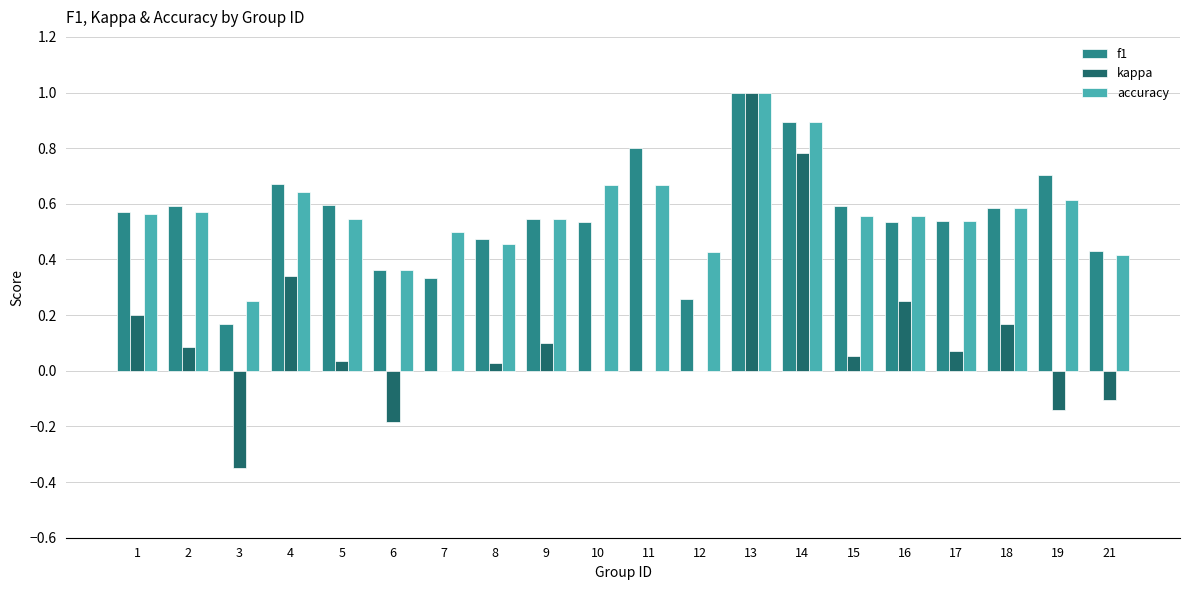

Which series changed the most between 7 and 10?

f1